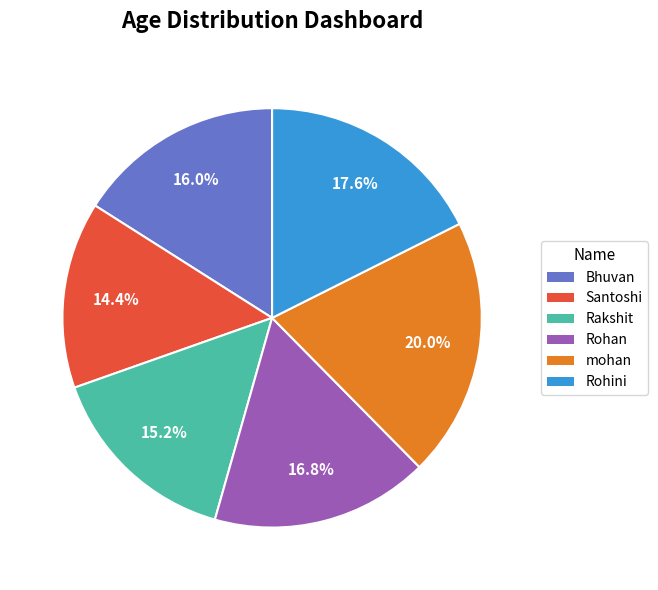

The Rohini slice represents 27% of the pie. True or false?

False